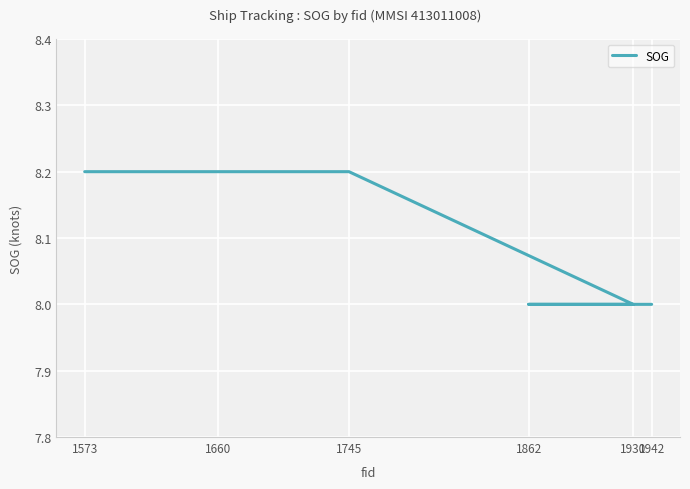

Rank the categories by value from highest to lowest.

1573, 1660, 1745, 1930, 1862, 1942